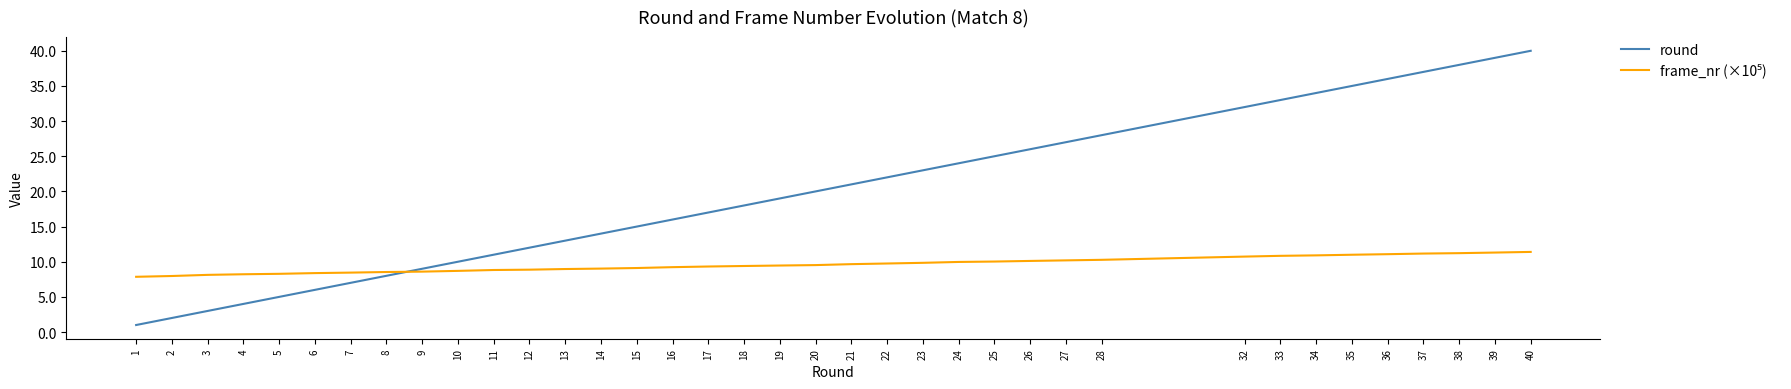

Rank the categories by round value from lowest to highest.

1, 2, 3, 4, 5, 6, 7, 8, 9, 10, 11, 12, 13, 14, 15, 16, 17, 18, 19, 20, 21, 22, 23, 24, 25, 26, 27, 28, 32, 33, 34, 35, 36, 37, 38, 39, 40